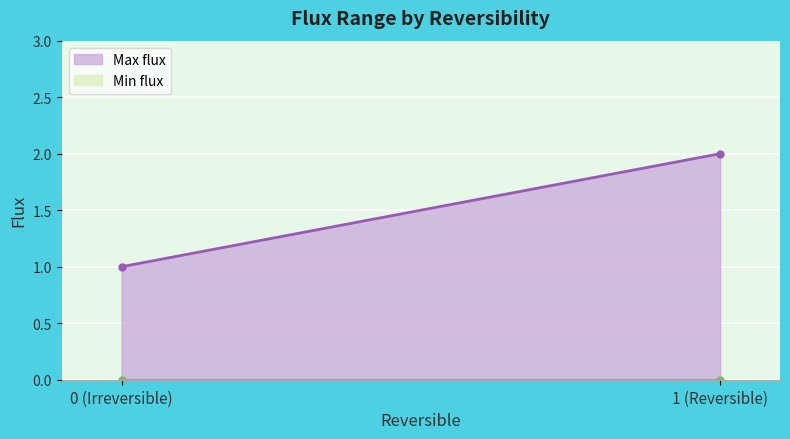

What is the difference between the Max flux values at 1 and 0?

1